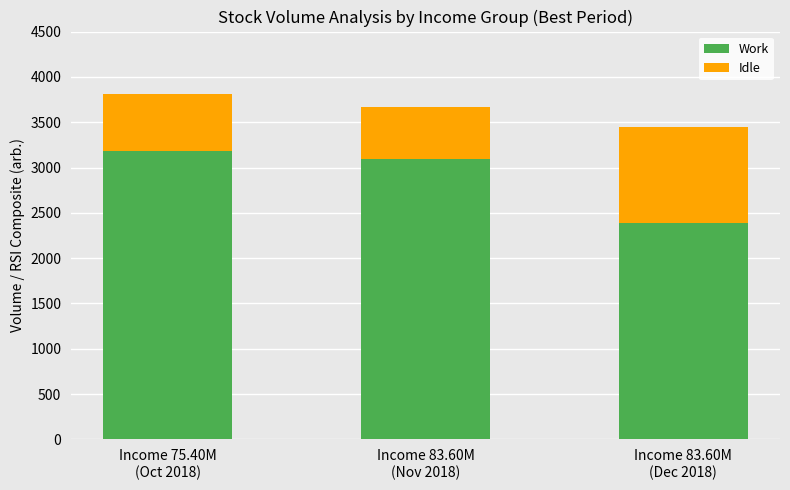

What is the difference between the maximum and minimum values in the Work series?

790